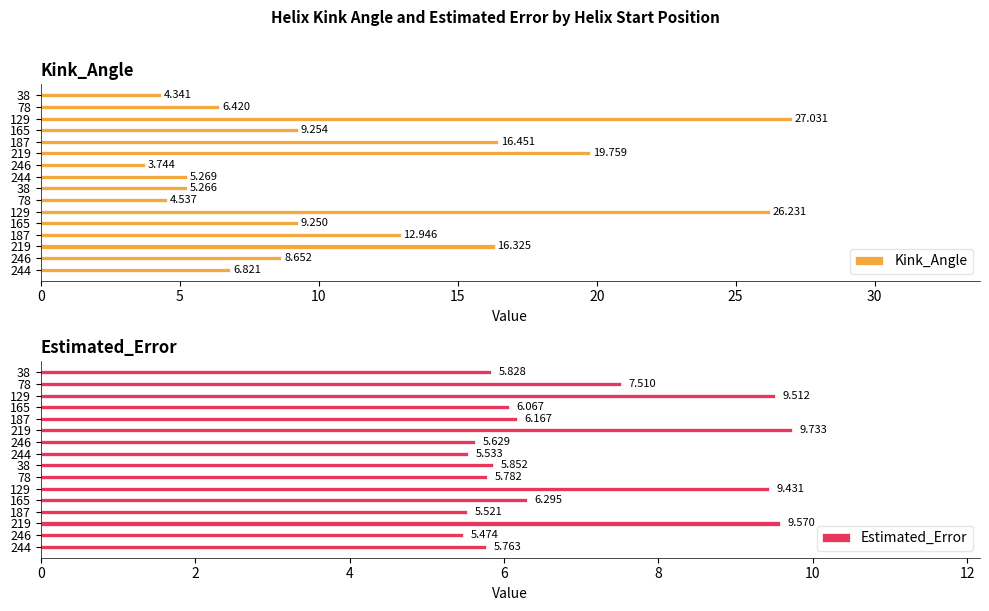

Rank the series by their average value, from highest to lowest.

Kink_Angle, Estimated_Error